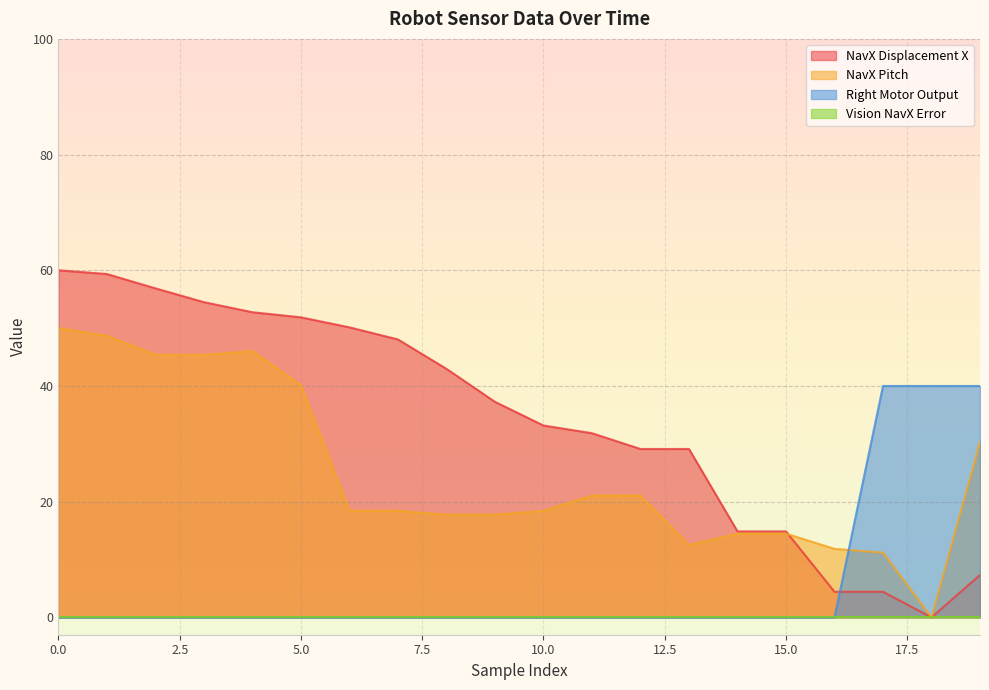

What is the sum of the NavX Displacement X values at 13 and 18?

29.1